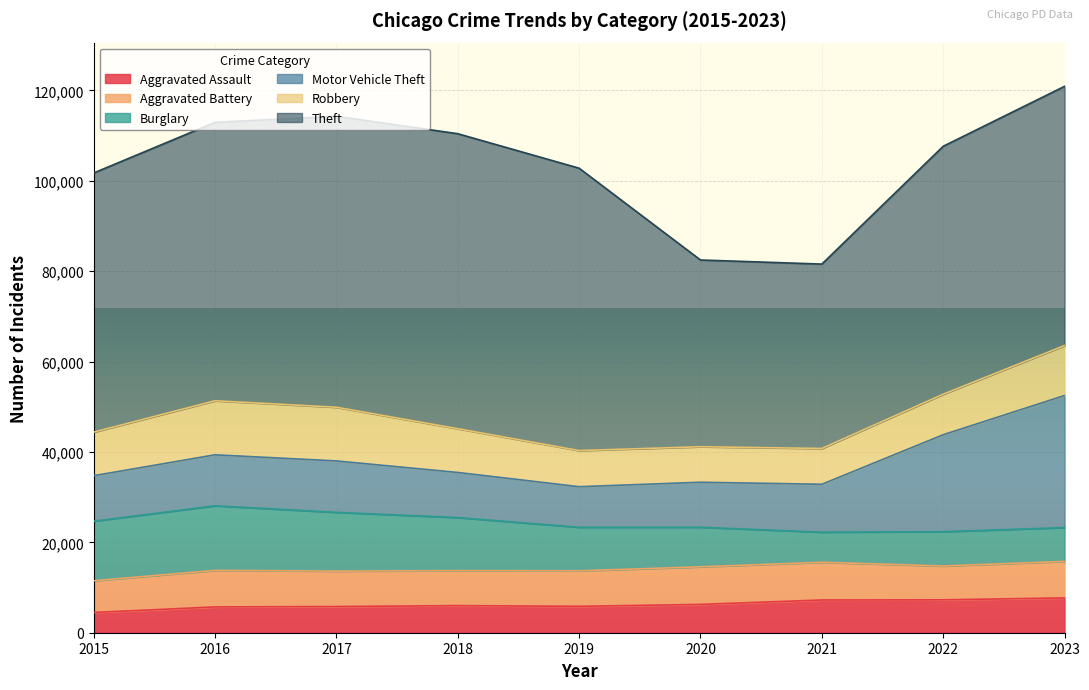

How many data points in Aggravated Battery are less than 7858?

4